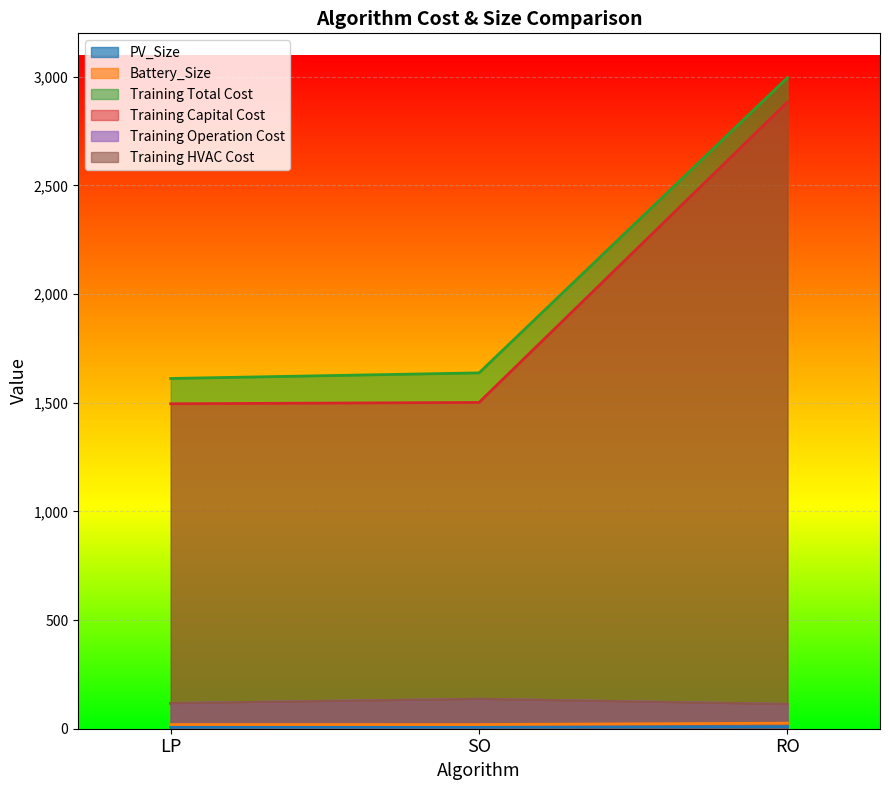

What is the difference between the Training HVAC Cost values at LP and RO?

4.2